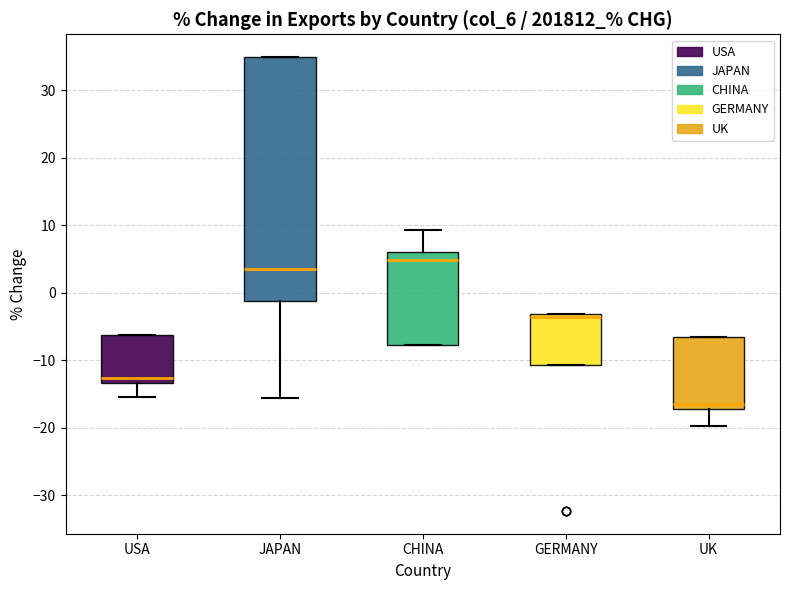

Comparing the boxes themselves (not the whiskers), which one is the tallest?

JAPAN